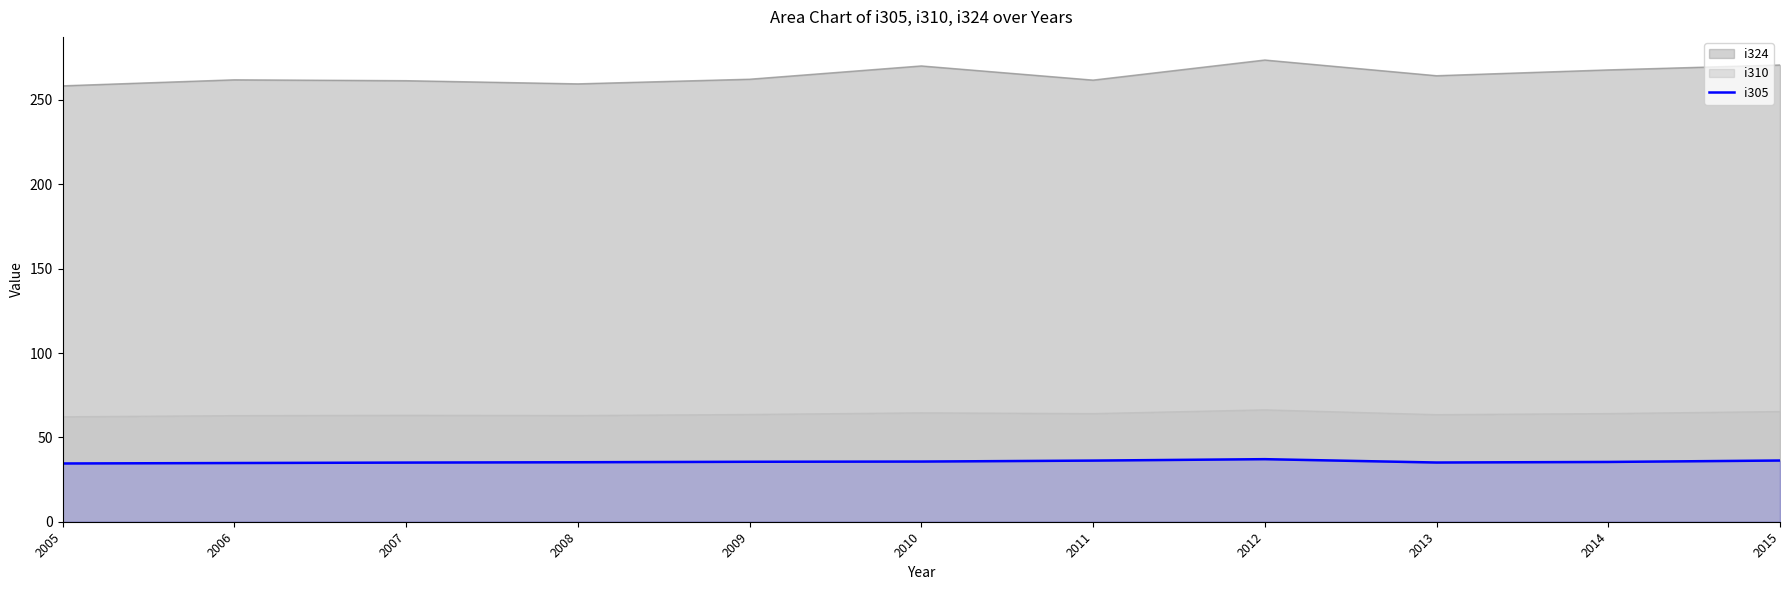

How many interior local valleys (lower than both neighbors) does the data have?

1